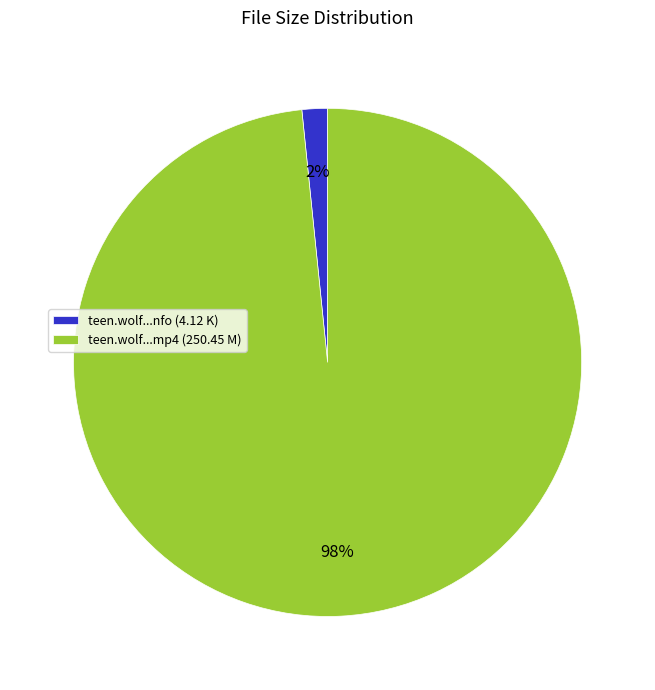

Between teen.wolf...nfo (4.12 K) and teen.wolf...mp4 (250.45 M), which is larger?

teen.wolf...mp4 (250.45 M)